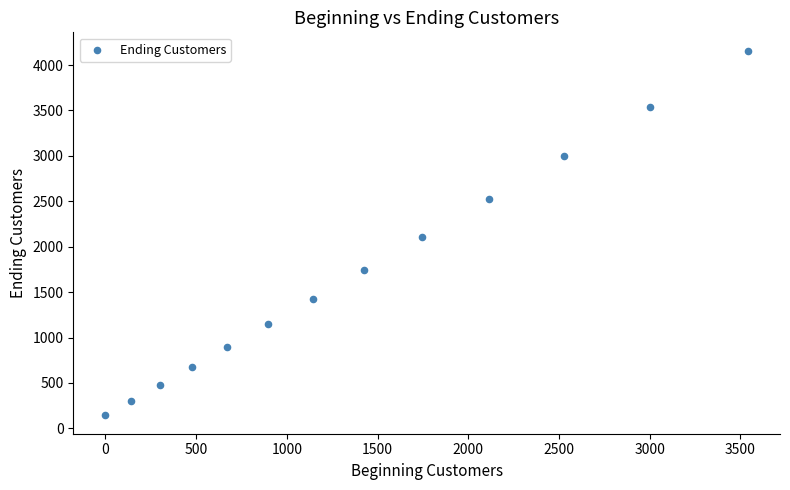

What is the range of Y values (max minus min)?

4016.8